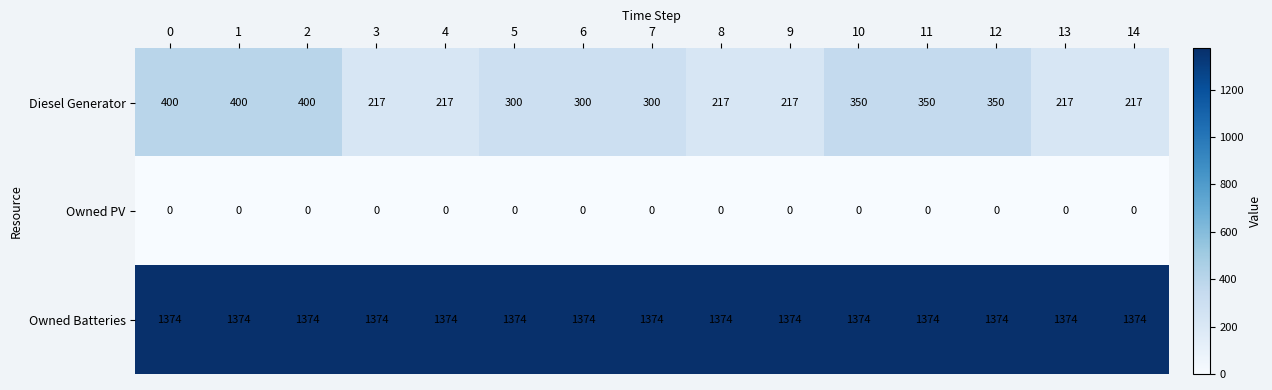

Rank the series by their maximum value, from lowest to highest.

Owned PV, Diesel Generator, Owned Batteries